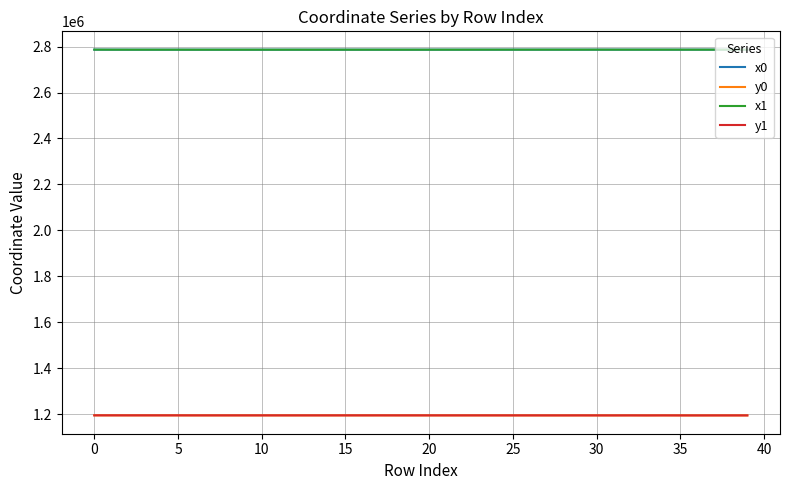

True or false: y1 and x1 intersect in this chart.

False